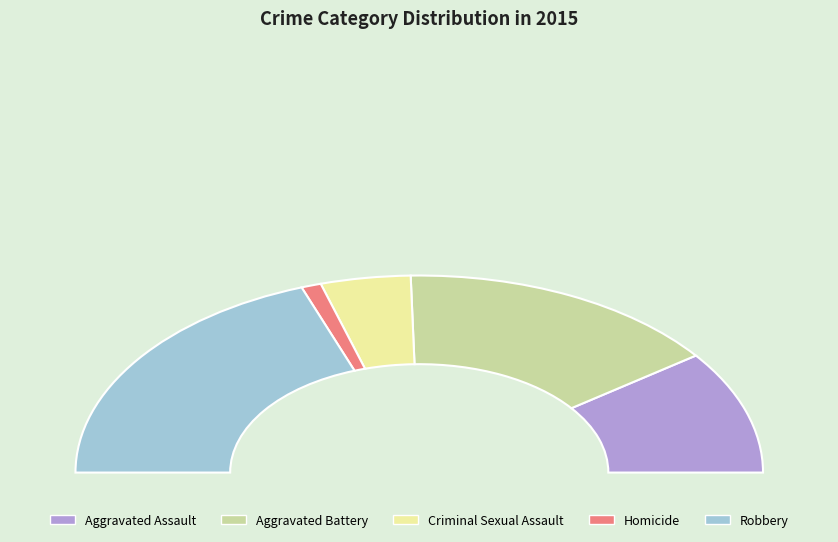

How many segments does this pie chart have?

5